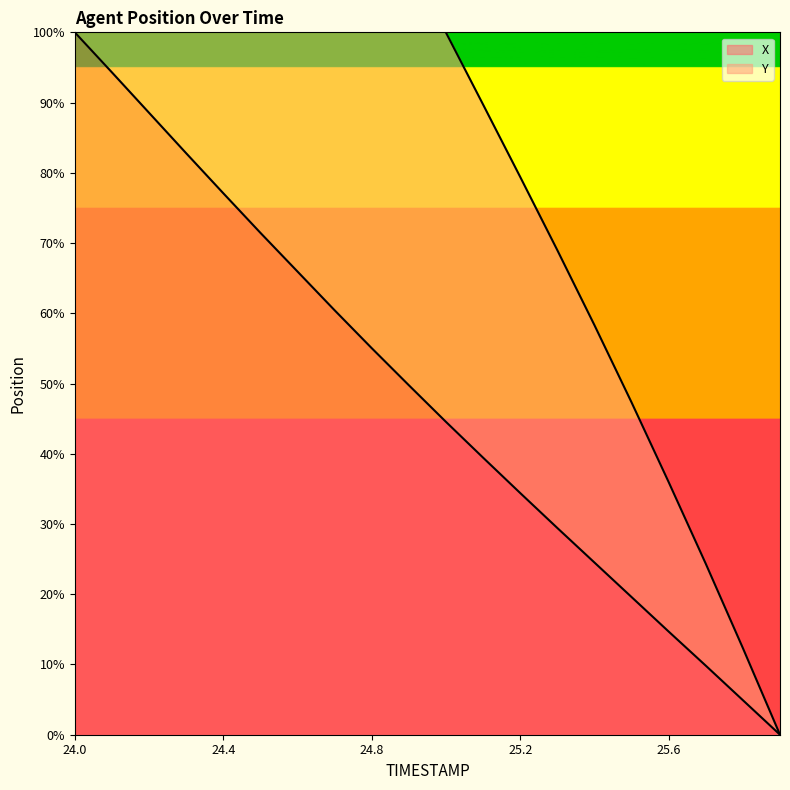

True or false: X has a value of 34.4 at 25.2.

True